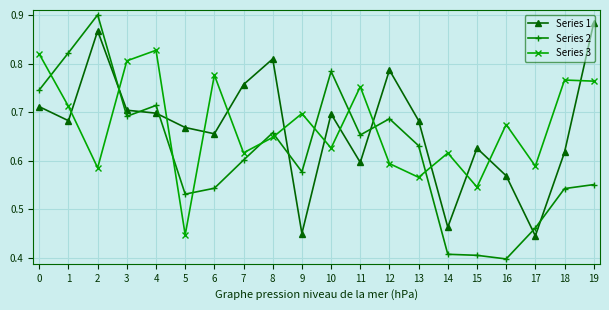

Is the value of Series 3 at 9 greater than the value of Series 2 at 19?

Yes